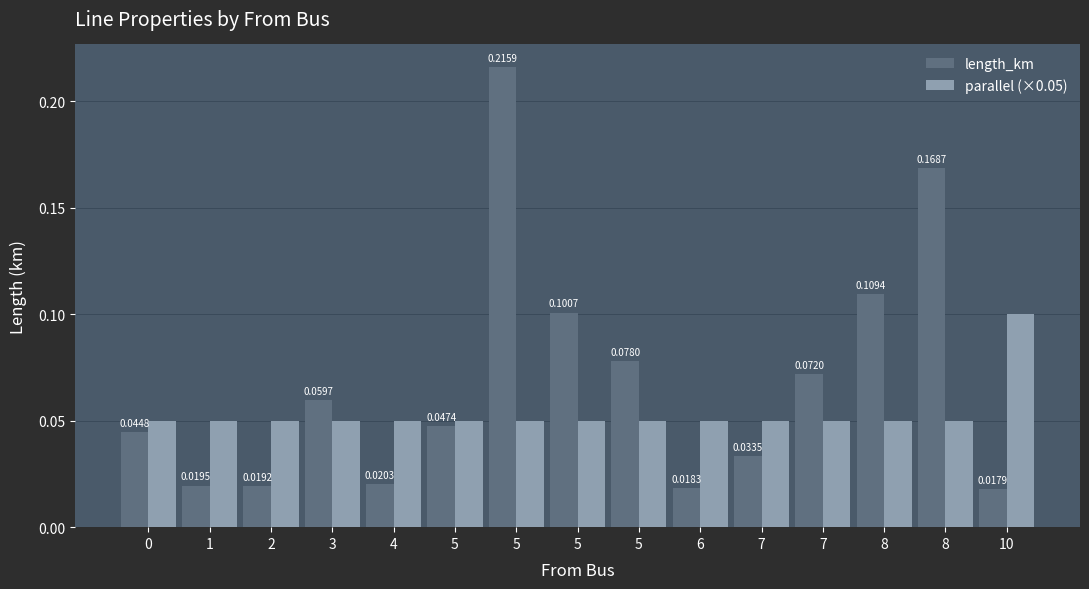

What is the value of the length_km bar at the 13th from the left?

0.1